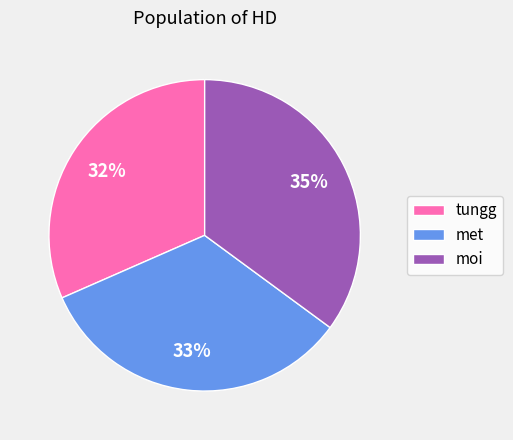

Does any single category account for the majority?

No